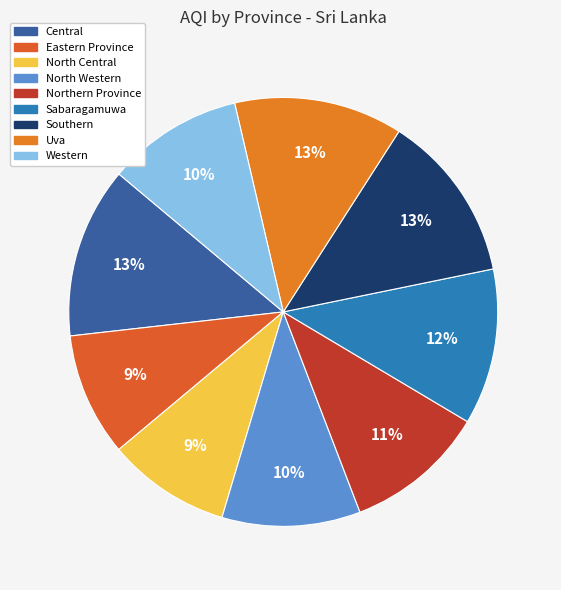

What is the total percentage of Southern and Western?

23.0%